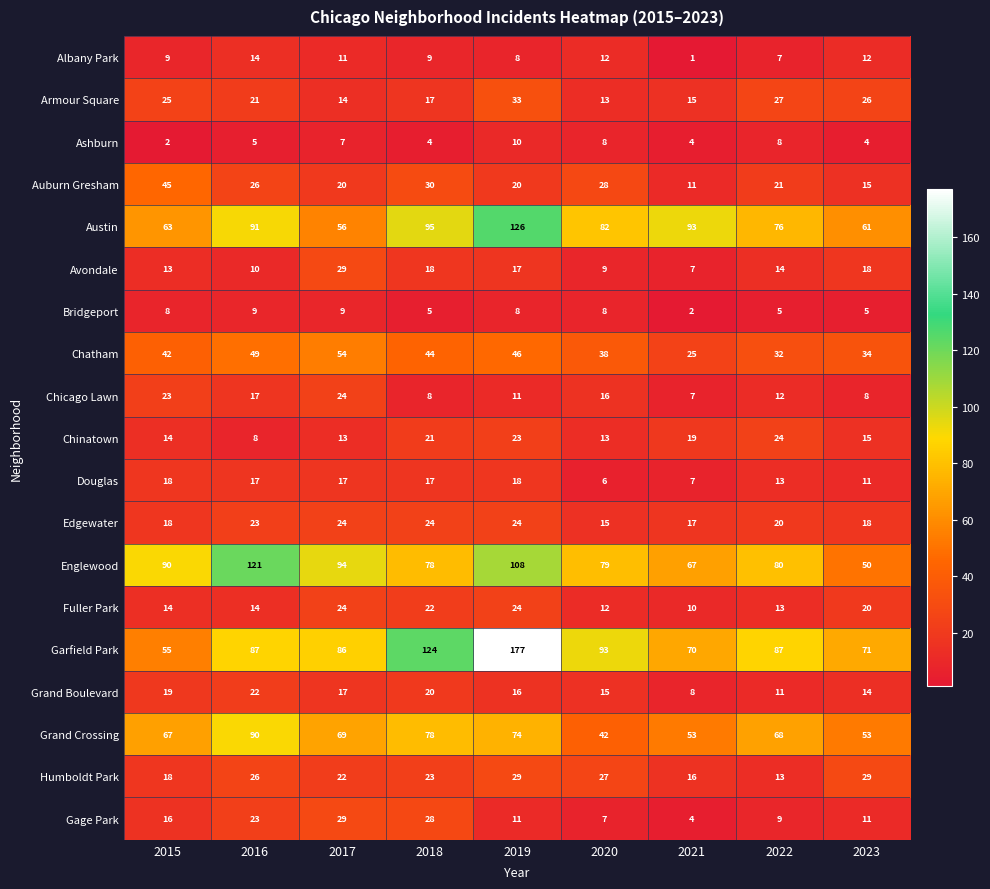

Which series has the widest spread of values?

Garfield Park